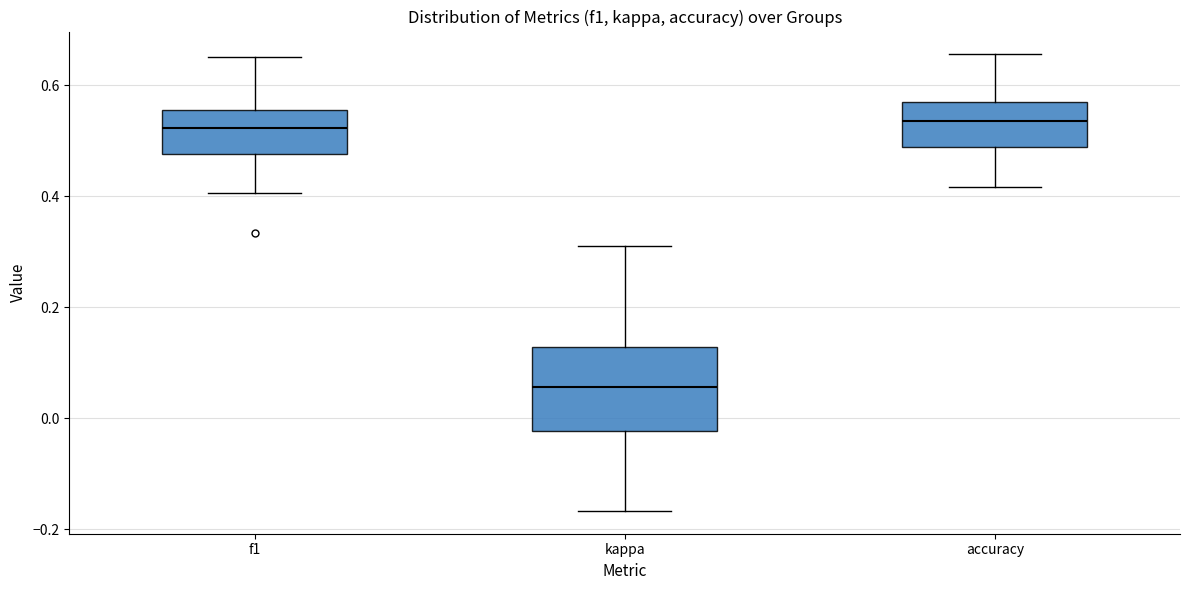

Reading left to right, transcribe this box plot: for each box, give where its median line is, the range the box spans, and where its two whiskers end, as read against the y-axis. The values are not printed on the chart, so give them approximately, as read against the axis.

f1: median 0.52, box 0.48 to 0.56, whiskers 0.40 to 0.66
kappa: median 0.06, box -0.02 to 0.12, whiskers -0.16 to 0.32
accuracy: median 0.54, box 0.48 to 0.56, whiskers 0.42 to 0.66